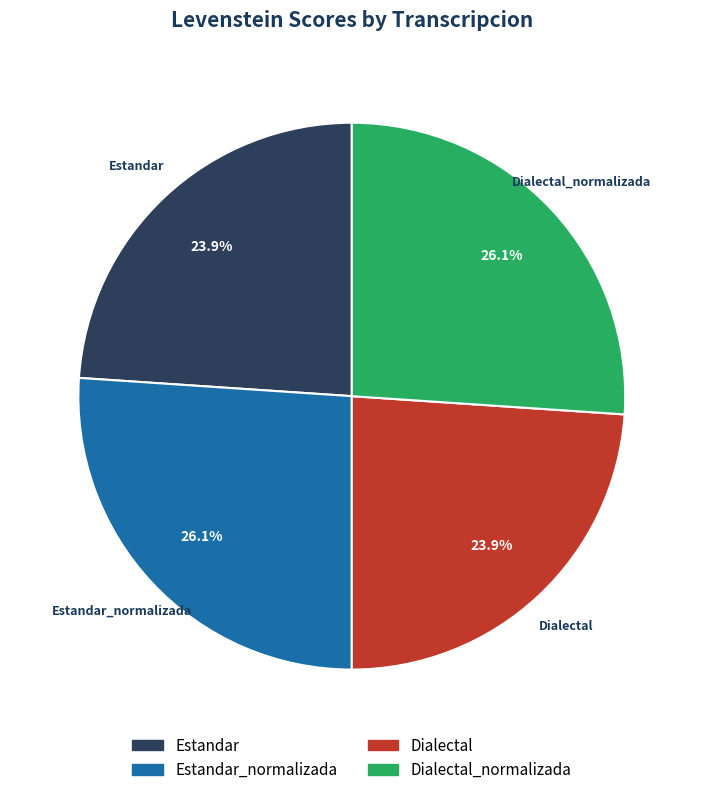

Is there any slice that represents more than half of the pie?

No